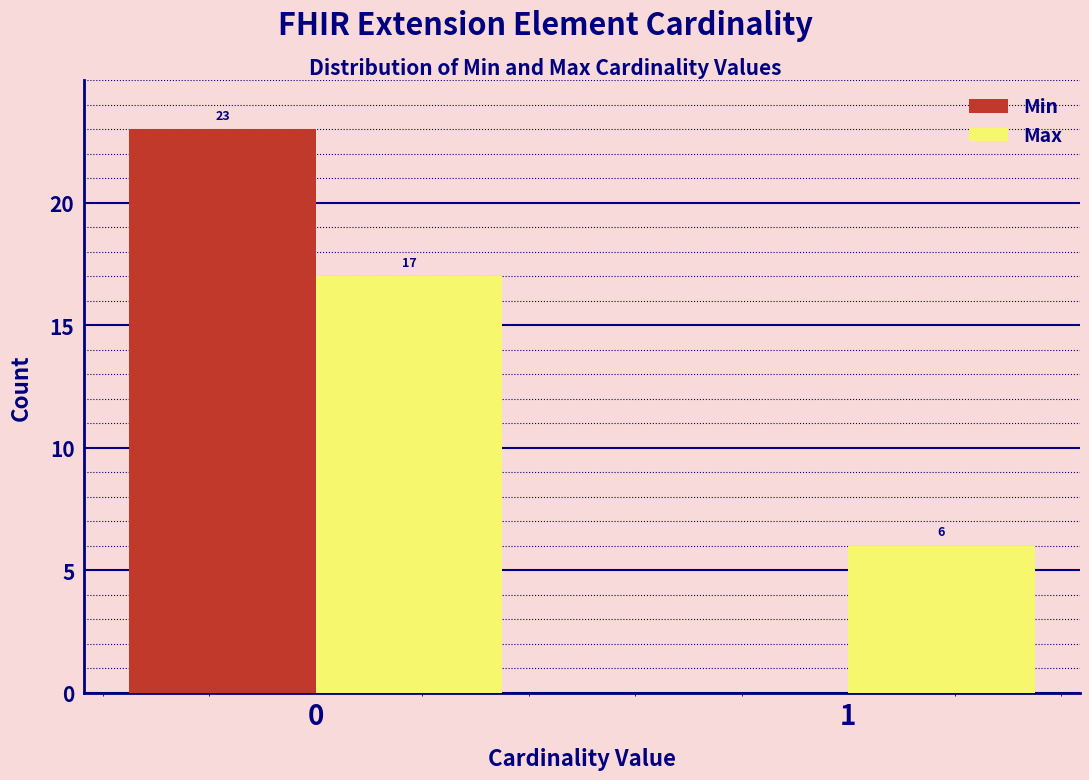

Reading right to left, transcribe all the data shown in this chart.

Min: 1=0	0=23
Max: 1=6	0=17